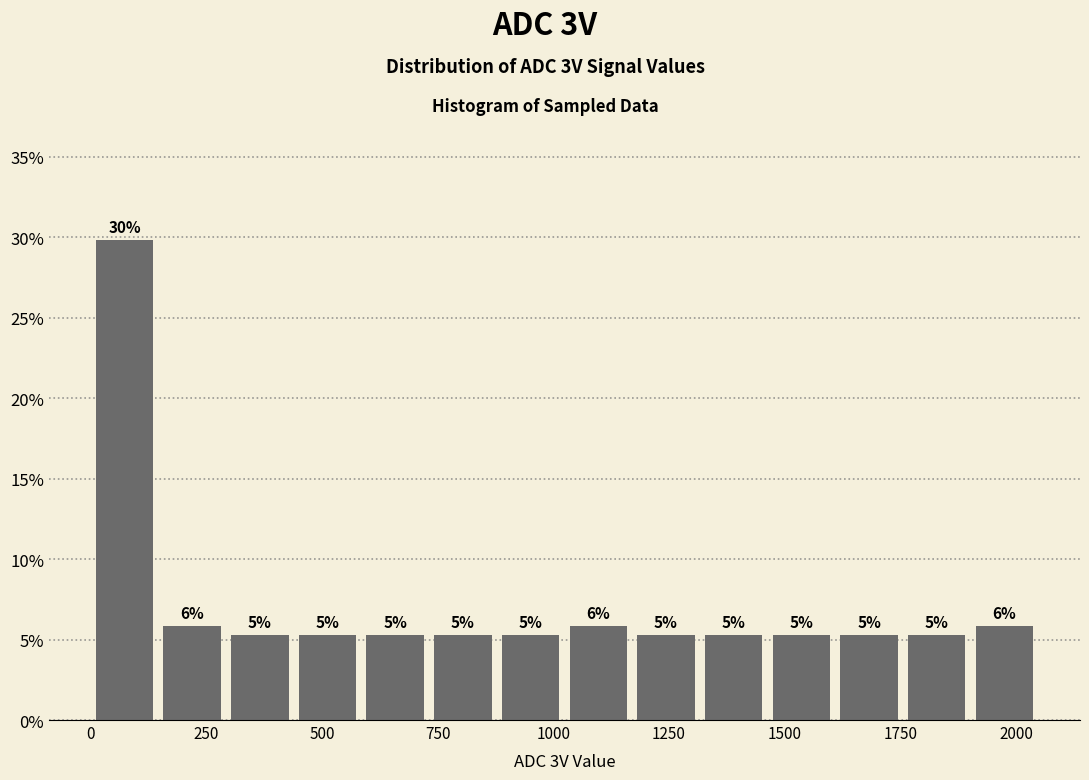

Read against the x-axis, roughly where is the centre of the tallest bar?

50